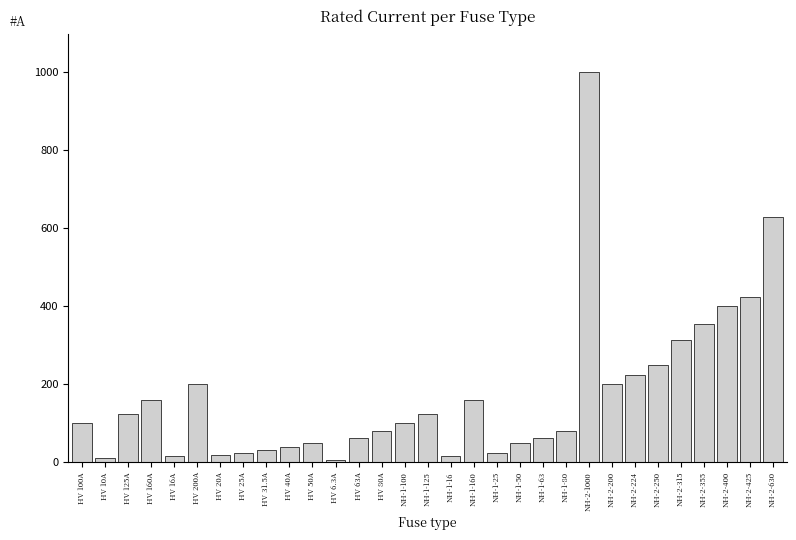

How many bars are there in total?

31